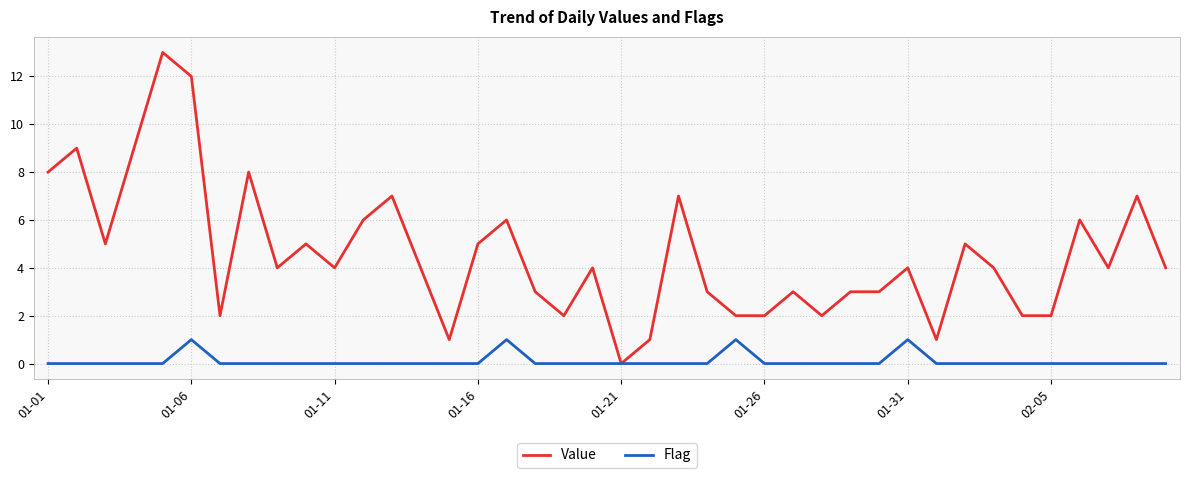

Rank the series by their average value, from lowest to highest.

Flag, Value